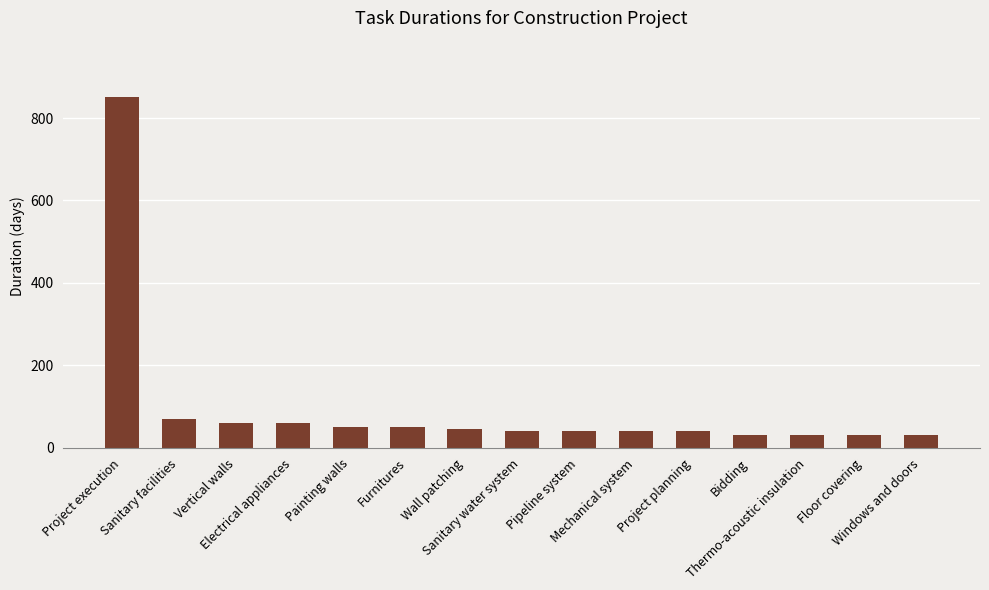

What is the label of the 3rd bar from the right?

Thermo-acoustic insulation